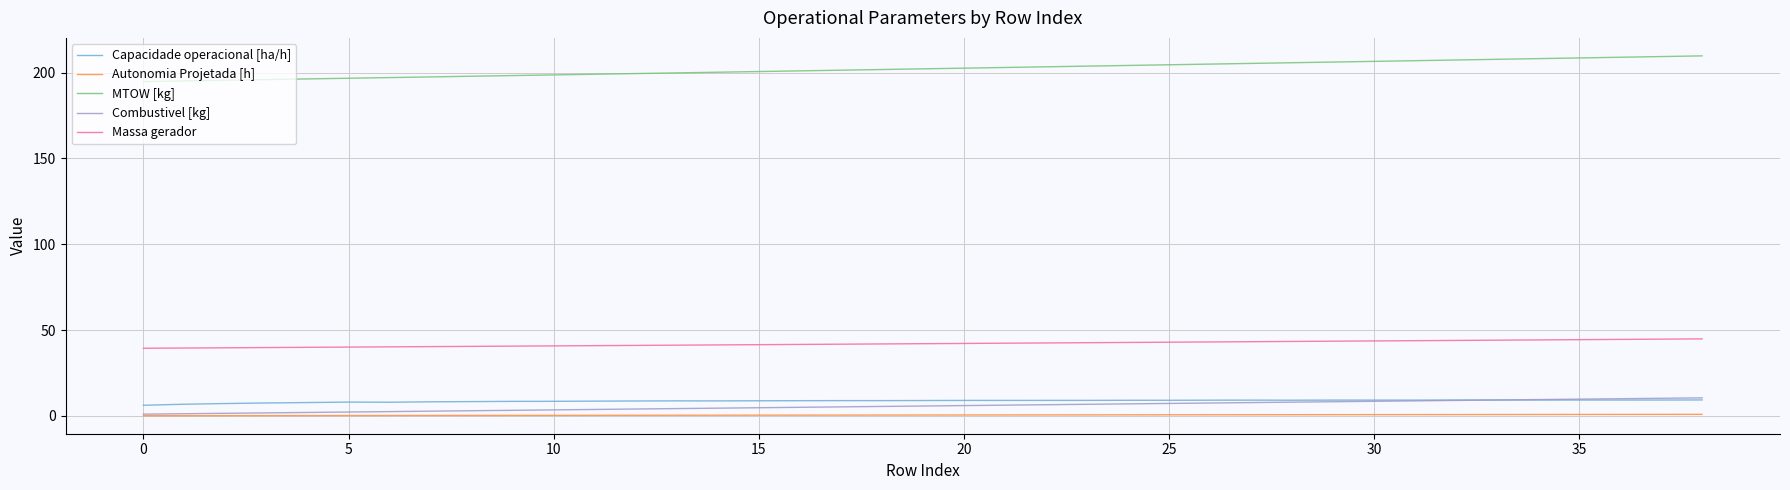

What is the maximum value shown in the chart?

209.7